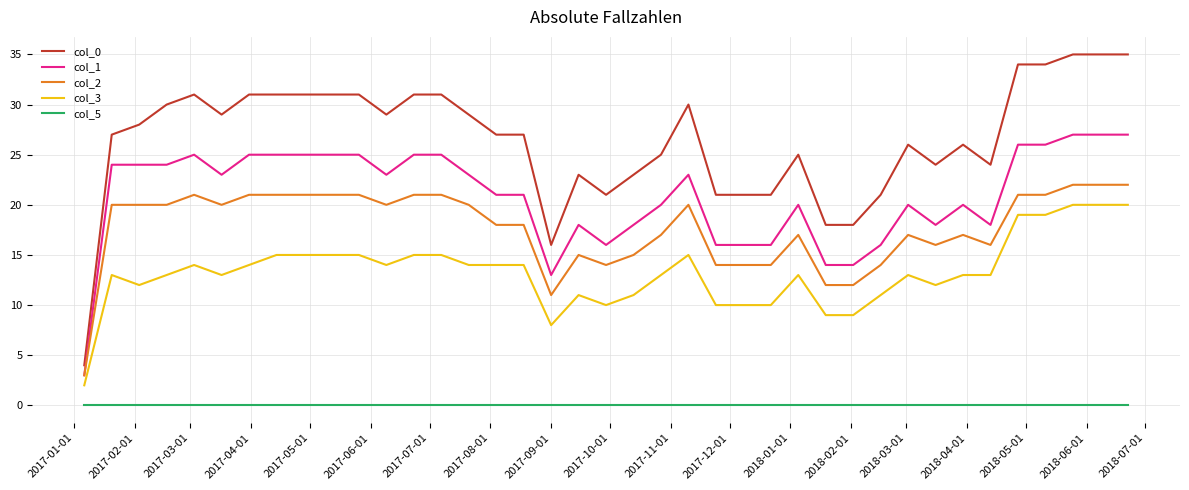

Which series has the widest spread of values?

col_0